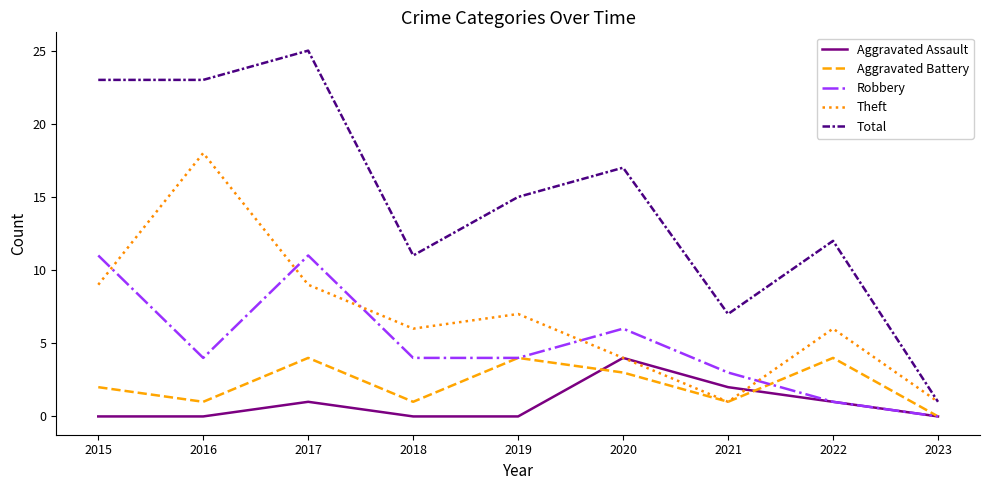

True or false: Theft and Aggravated Assault cross at least once.

True